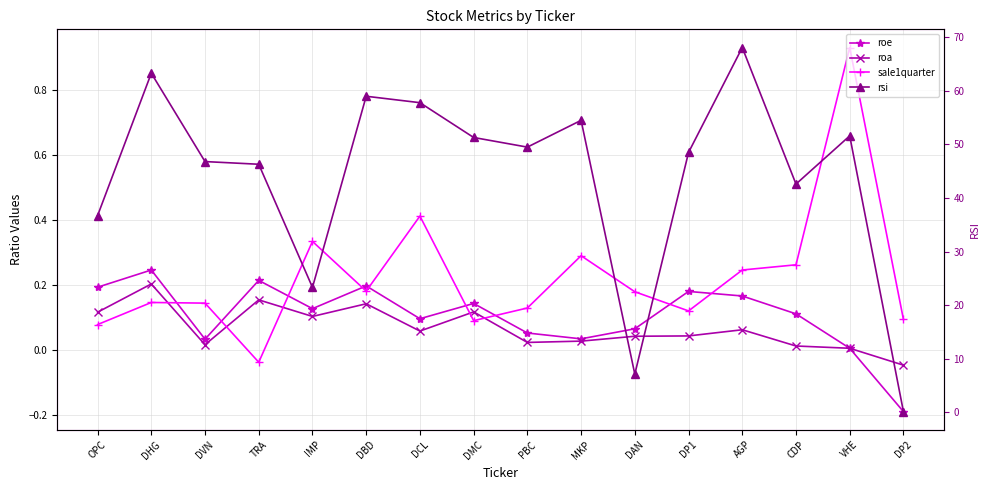

What is the difference between the second highest and second lowest values in the roa series?

0.1